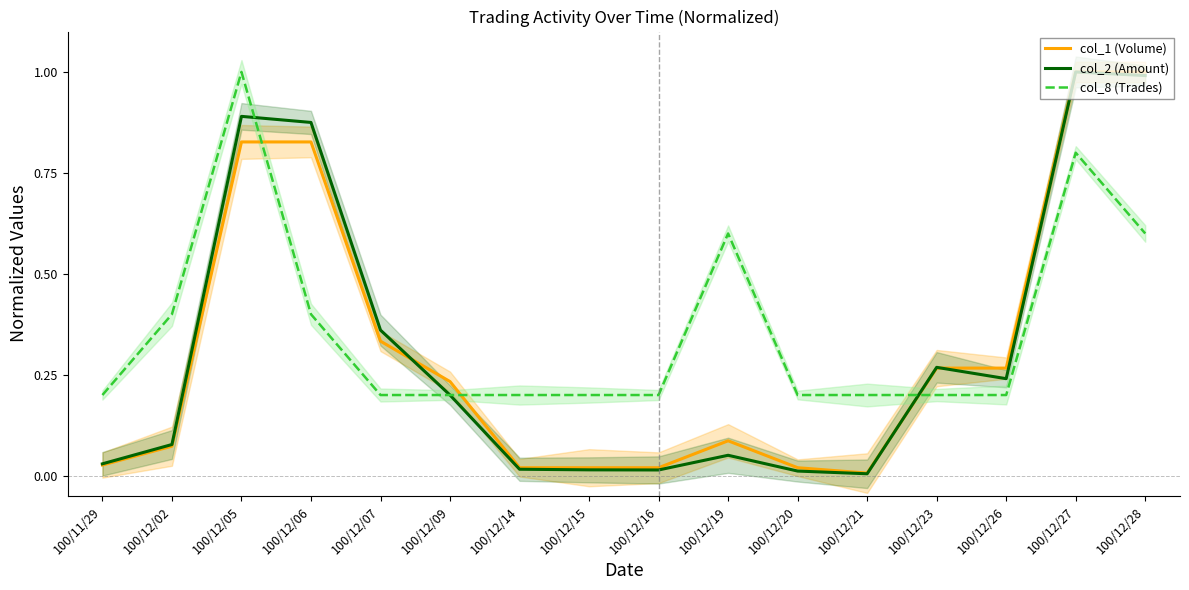

What is the sum of all col_2 (Amount) values?

5.0